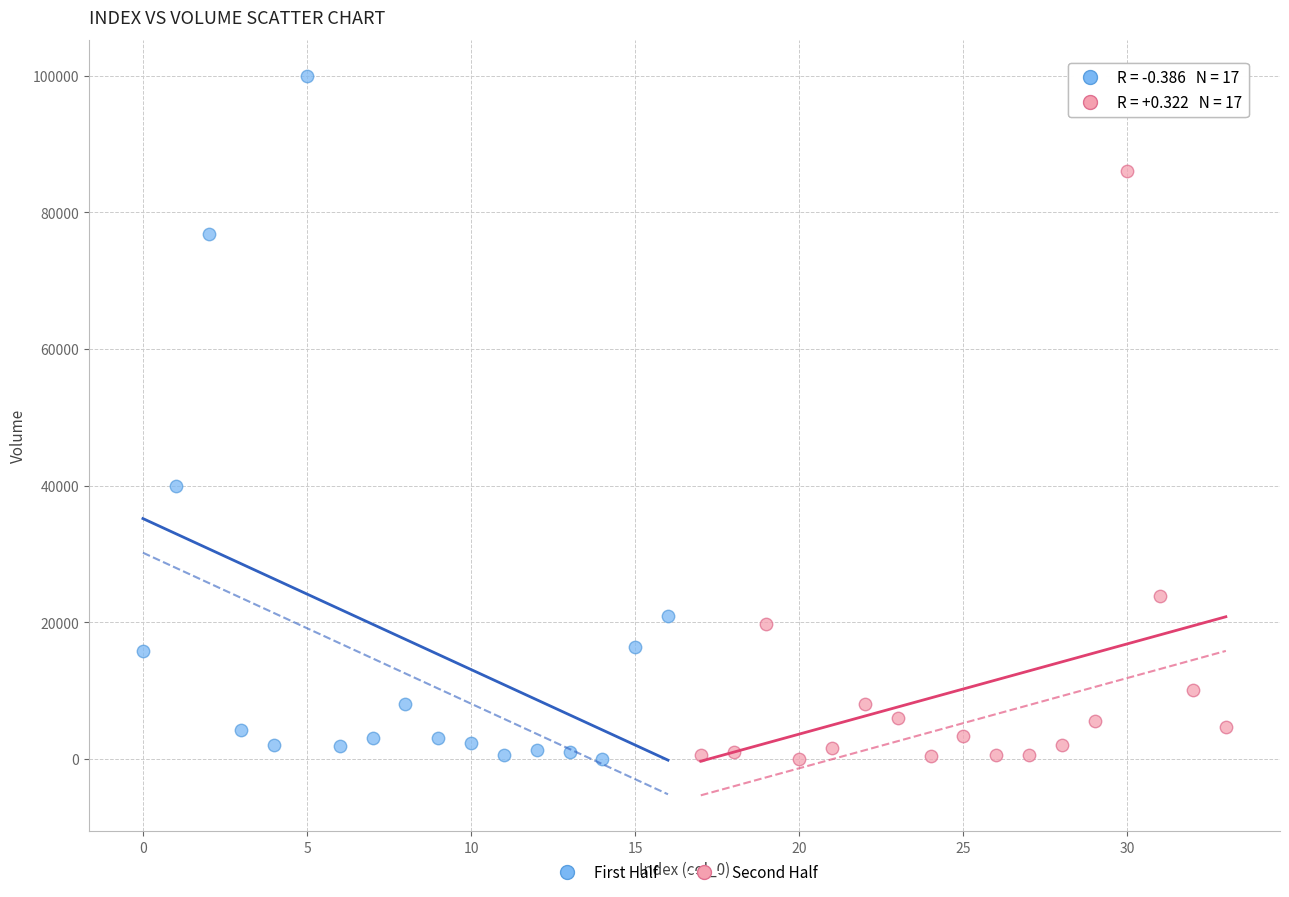

Which series has the largest Y range (max minus min)?

First Half